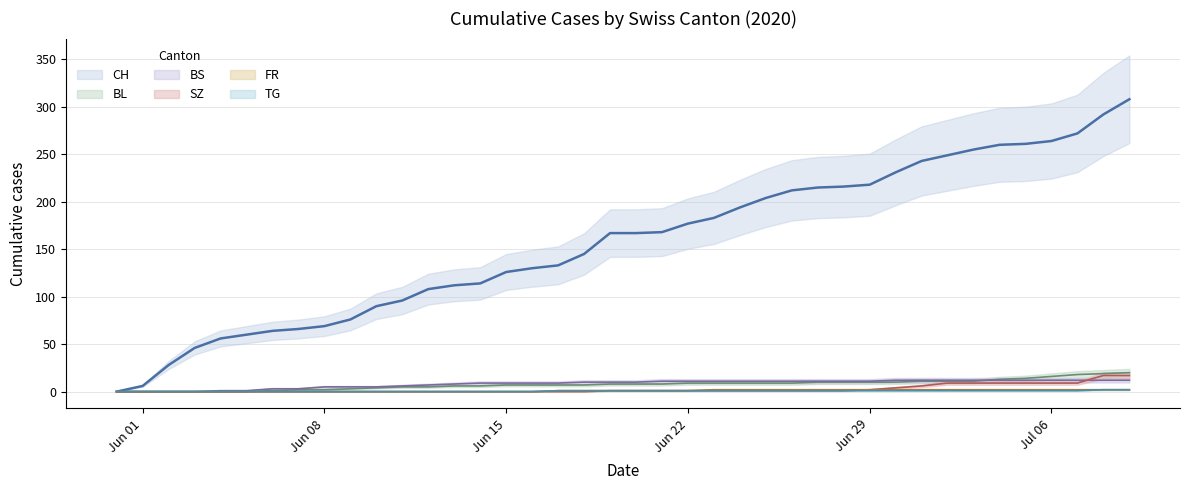

True or false: SZ has more than 2 points higher than both neighbors.

False